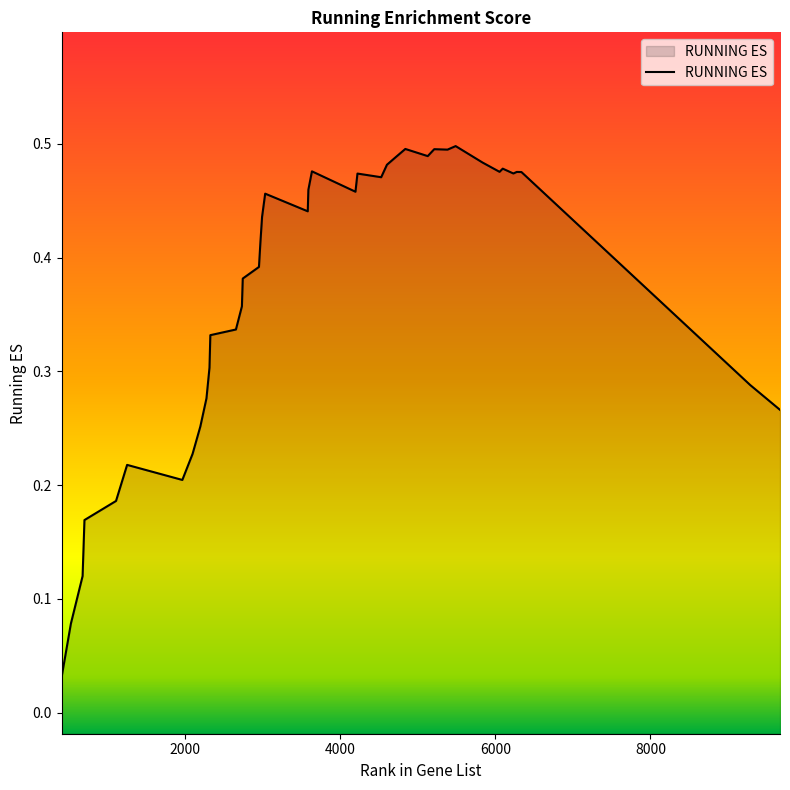

At which label is the value closest to 0?

408